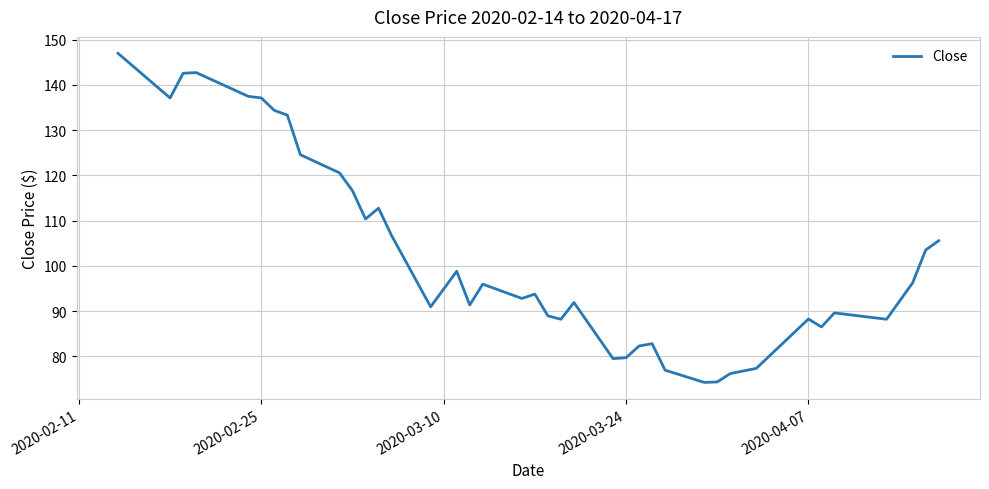

What is the difference between the maximum and minimum values?

72.7